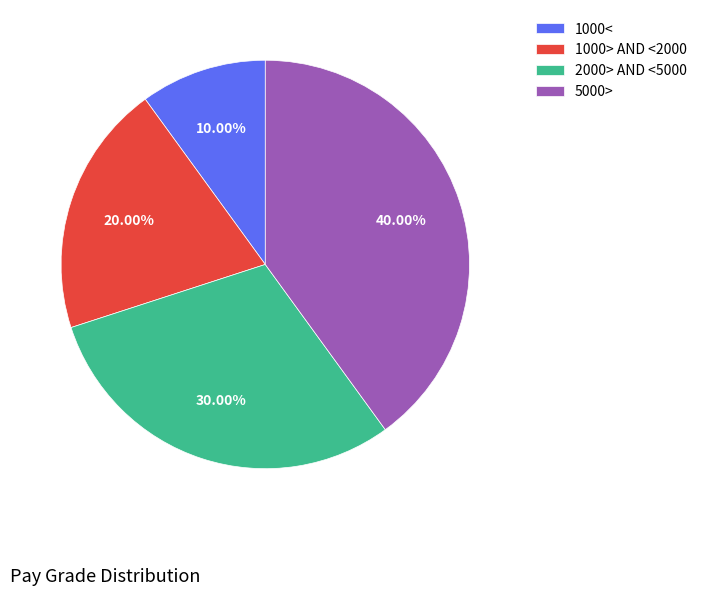

To the nearest percent, what is the combined percentage of 2000> AND <5000 and 1000<?

40%